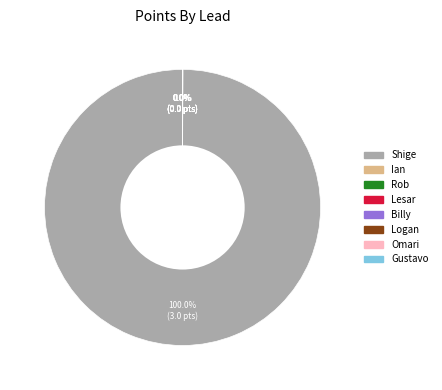

Which category has the biggest portion of the pie?

Shige